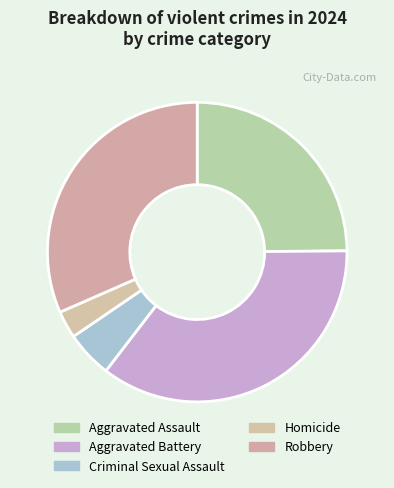

To the nearest percent, what is the difference between the Homicide and Aggravated Assault slice percentages?

22%